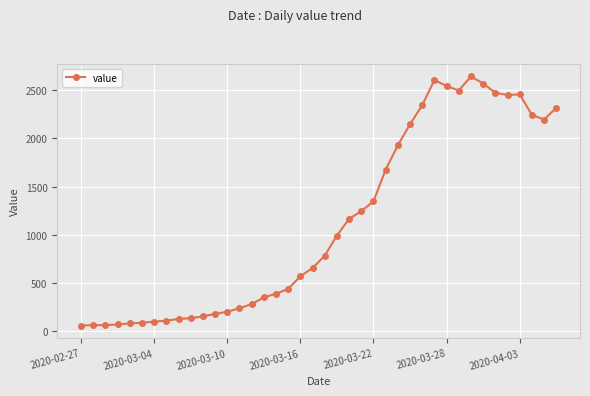

What is the difference between the second highest and second lowest values?

2538